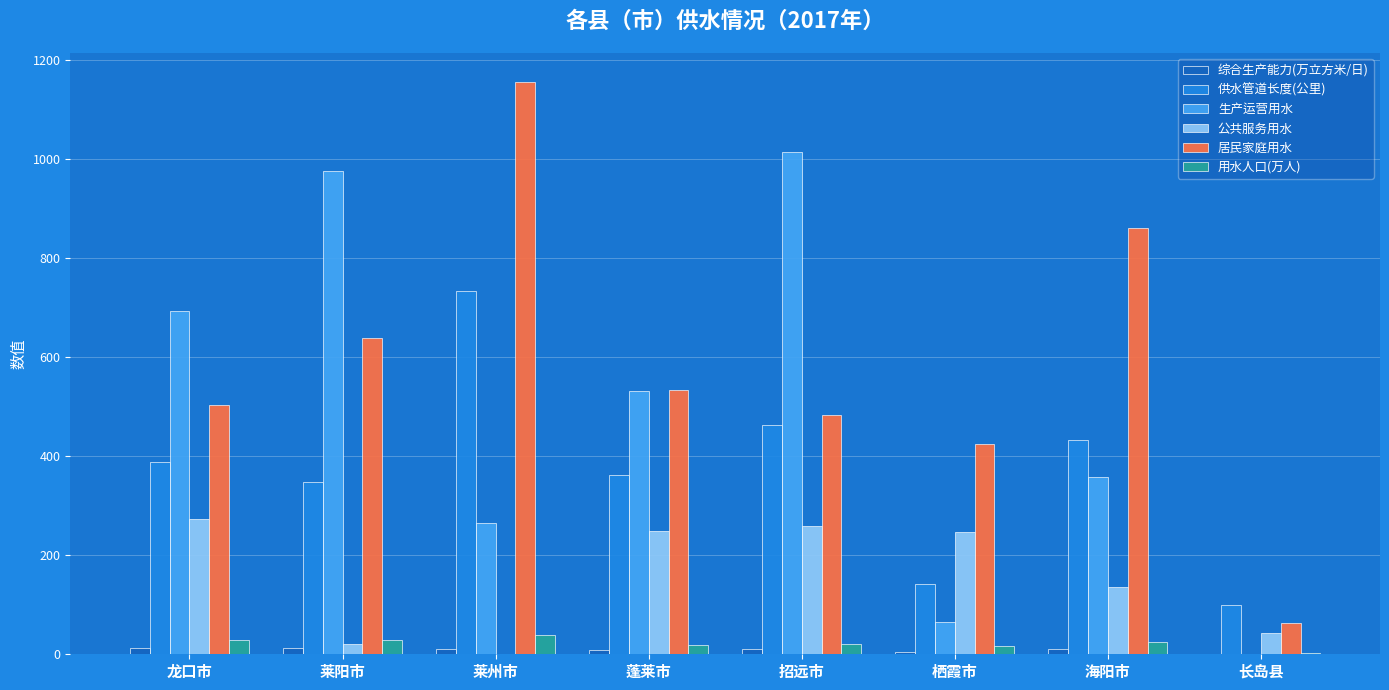

Which series changed the most between 莱州市 and 栖霞市?

居民家庭用水